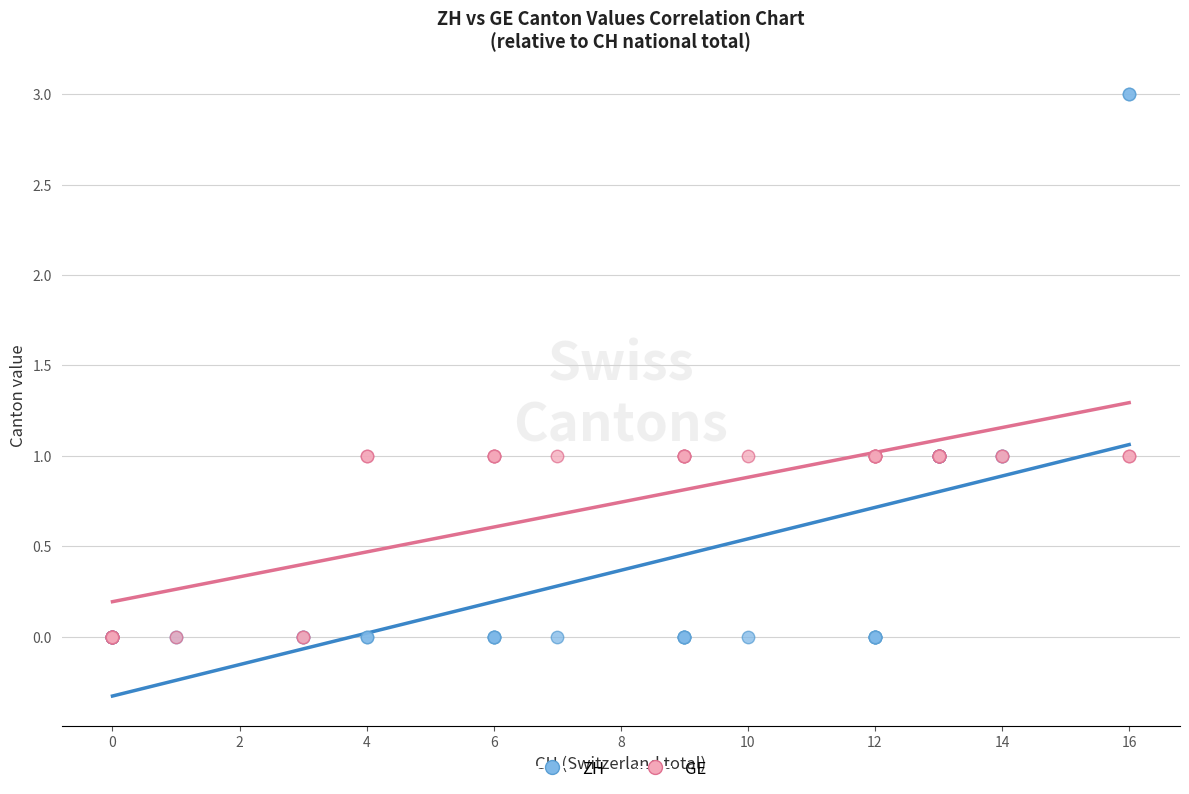

What are all the series names shown in the legend?

ZH, GE